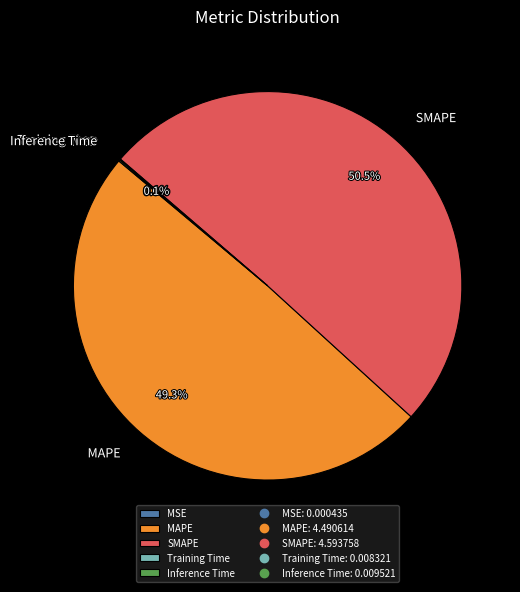

What is the largest slice in the pie chart?

SMAPE